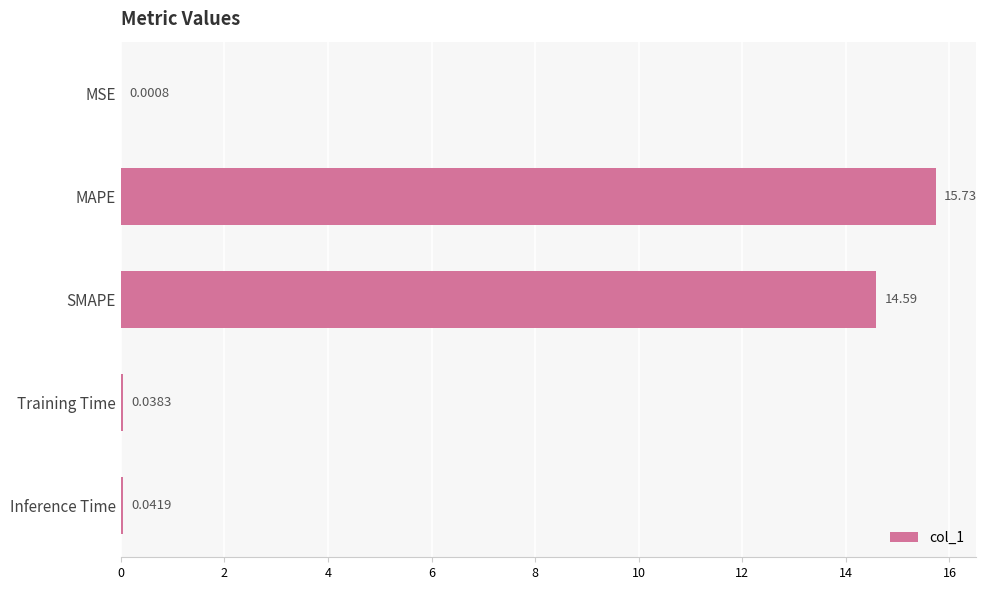

Which label corresponds to the largest value in the chart?

MAPE